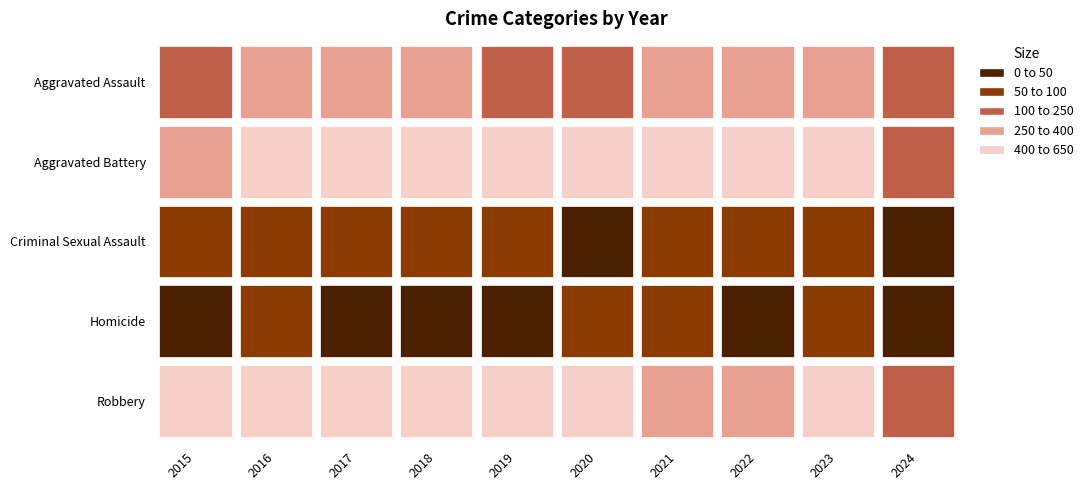

Which series has the largest range (max minus min)?

Robbery